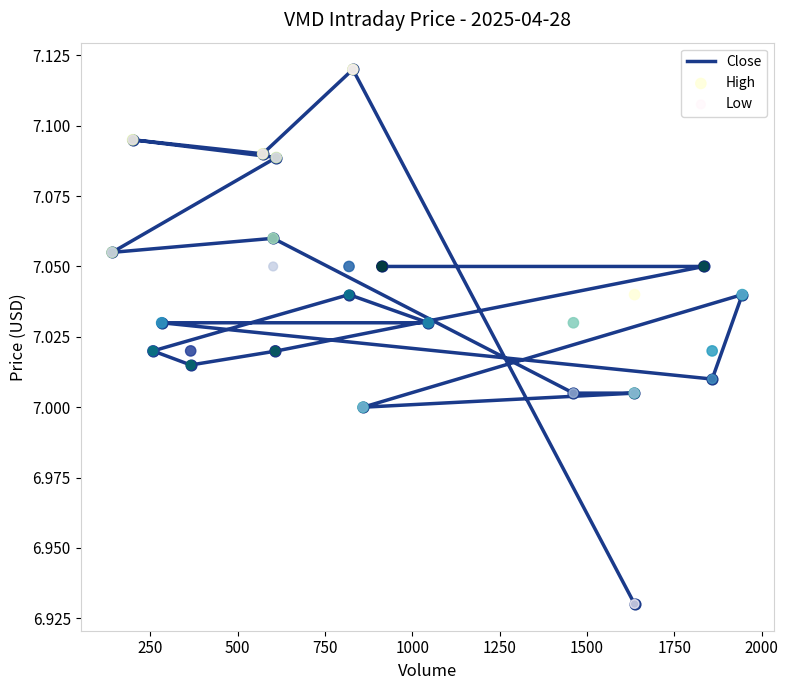

What are all the series names shown in the legend?

Close, High, Low